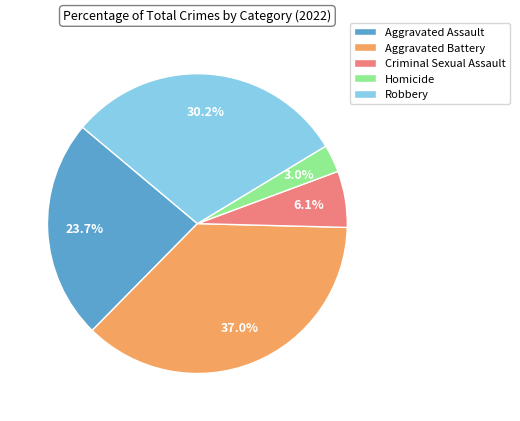

Combined, do Aggravated Assault and Homicide account for over 50%?

No